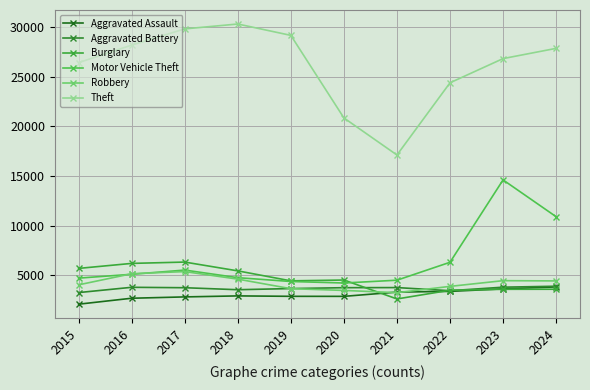

Is the value of Theft at 2023 greater than the value of Burglary at 2022?

Yes